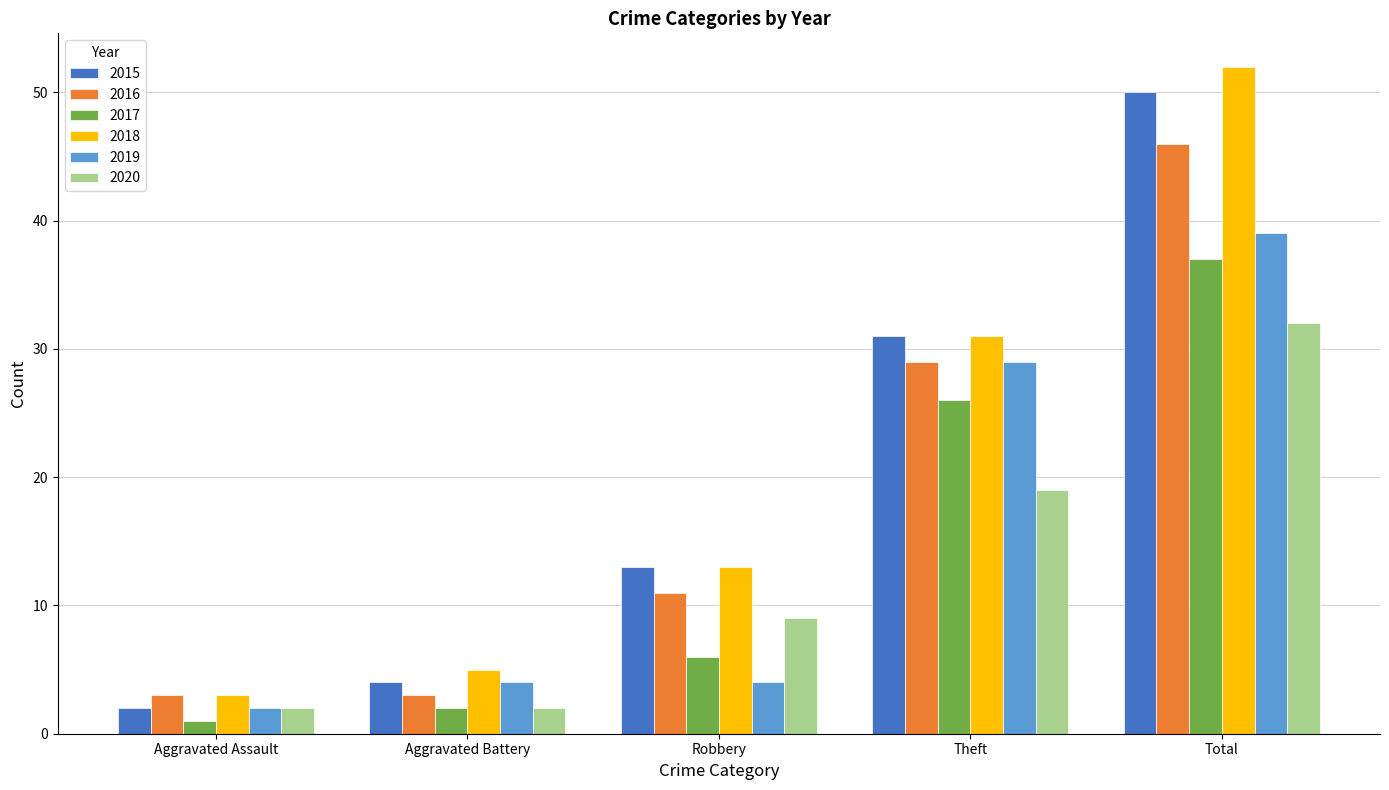

What is the difference between the highest and lowest values at Aggravated Assault?

2